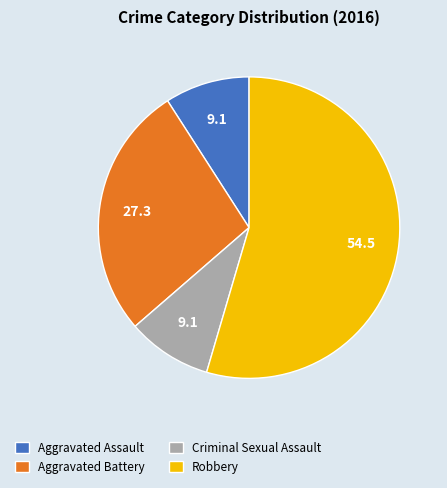

The Aggravated Assault slice represents 19% of the pie. True or false?

False